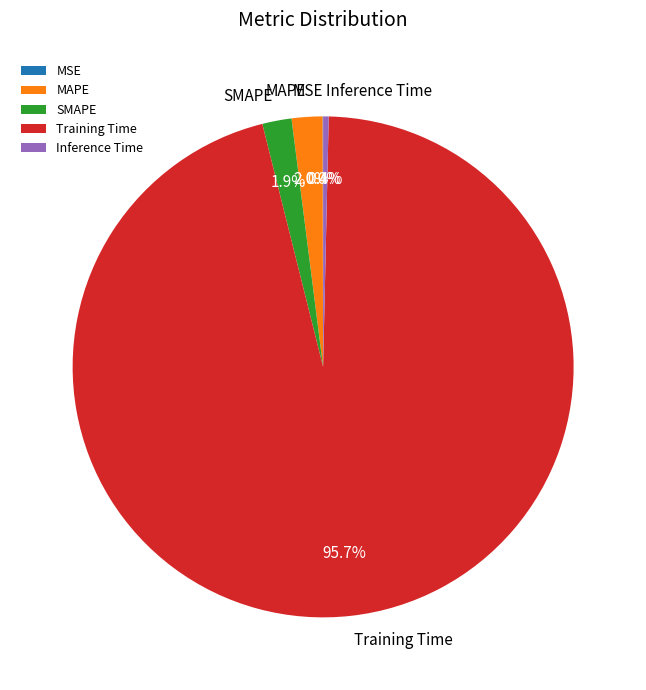

Does Training Time account for over 50% of the chart?

Yes